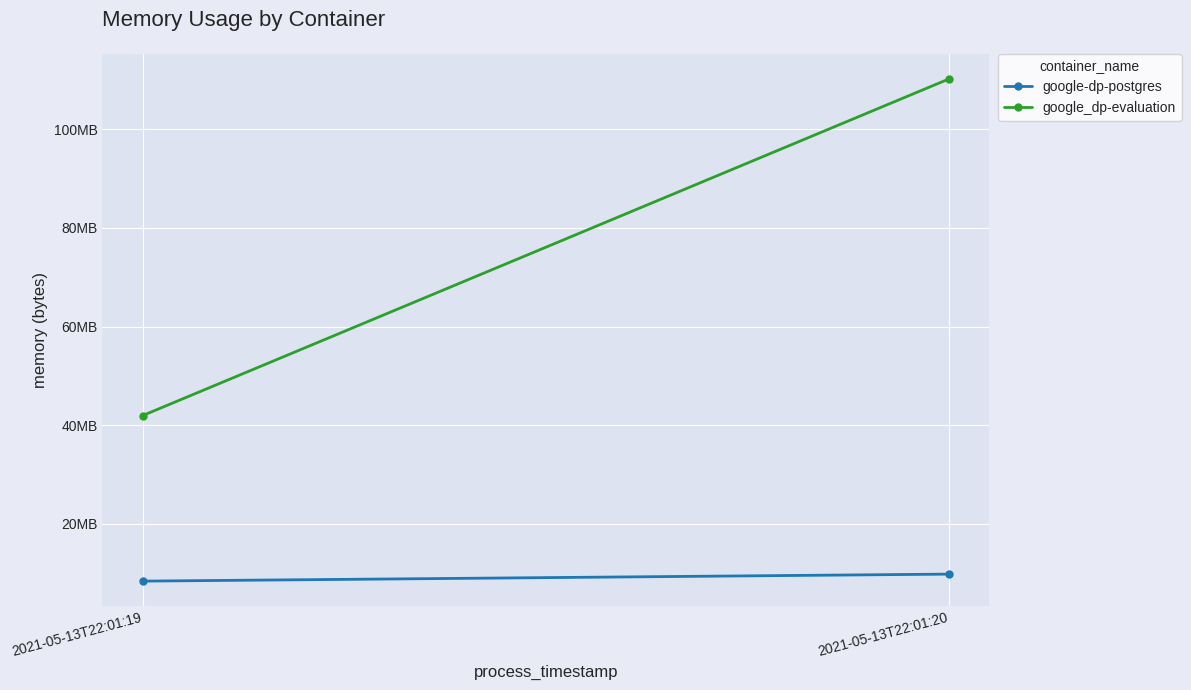

How many data points does each series have?

2